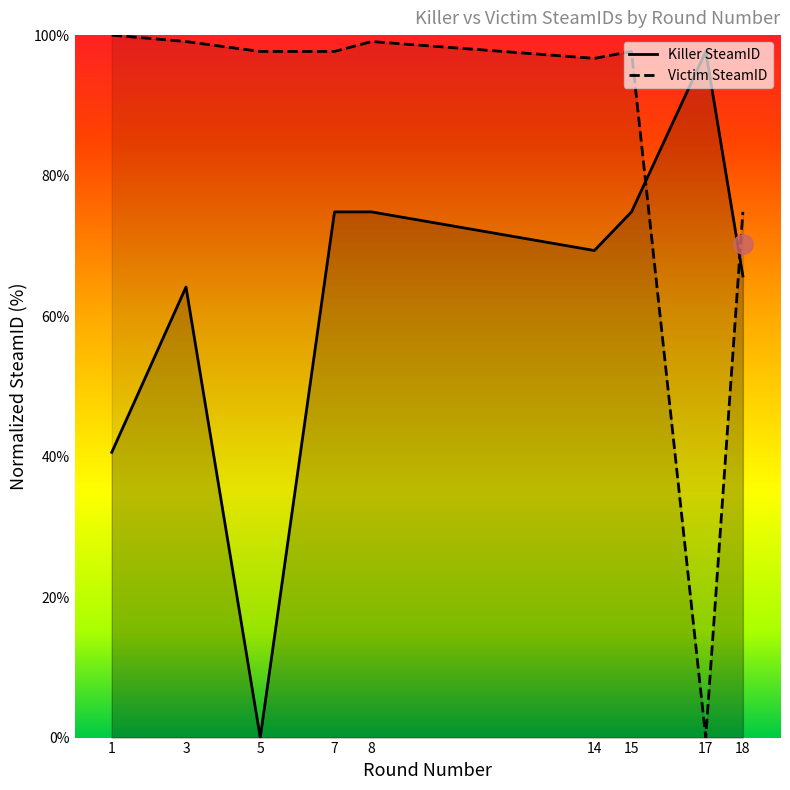

Rank the categories by Killer SteamID value from lowest to highest.

5, 1, 3, 18, 14, 7, 8, 15, 17